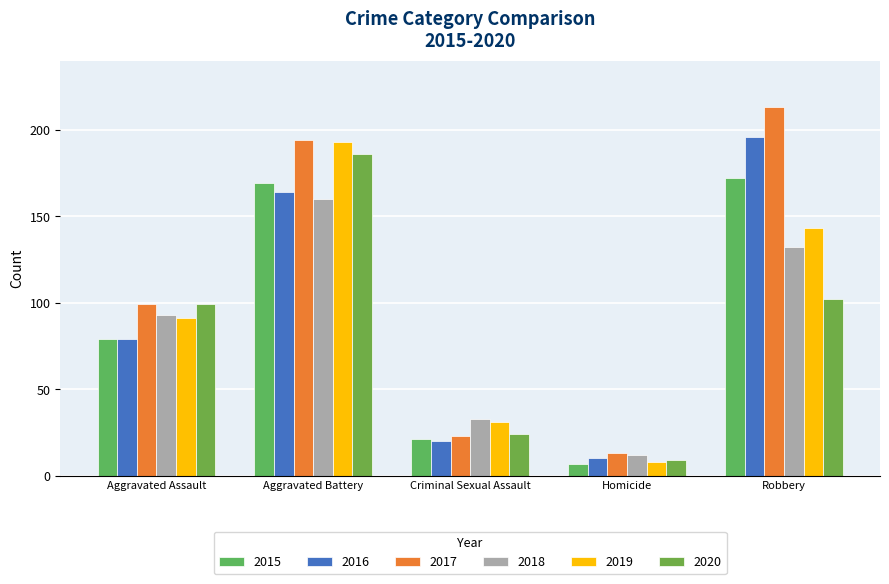

At which label is 2017 closest to 113?

Aggravated Assault